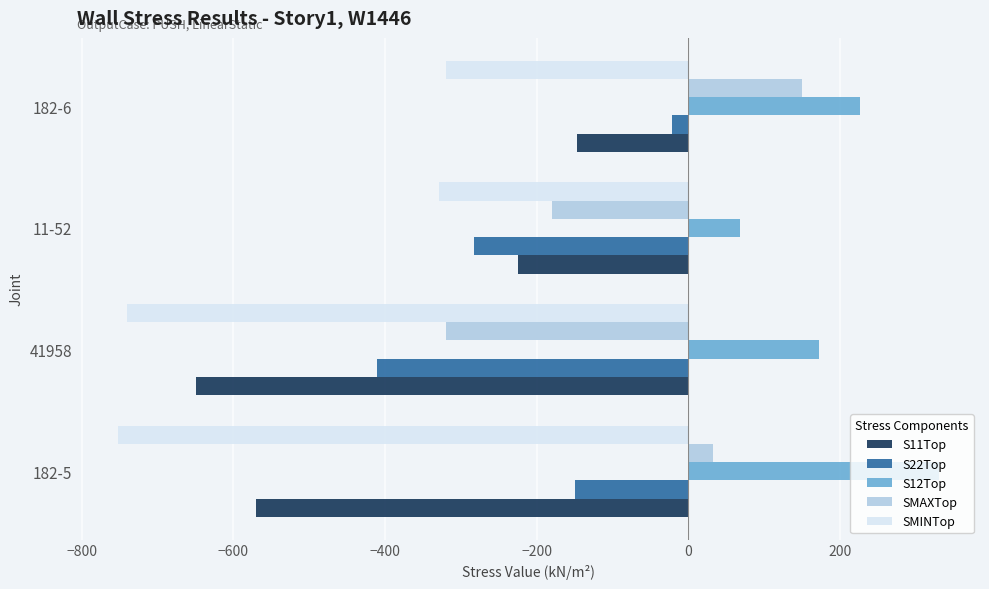

What is the spread (max minus min) of values at 11-52?

396.7